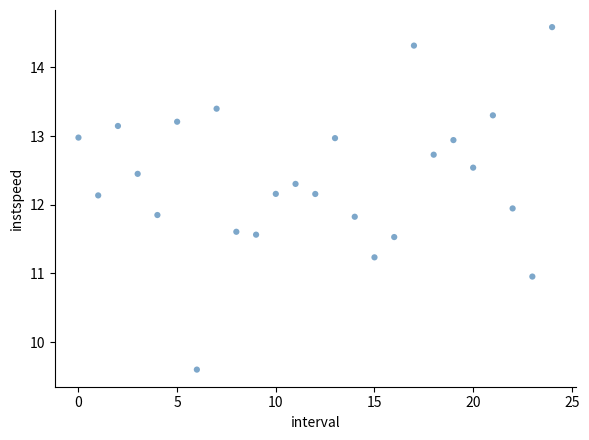

What is the range of Y values (max minus min)?

5.0